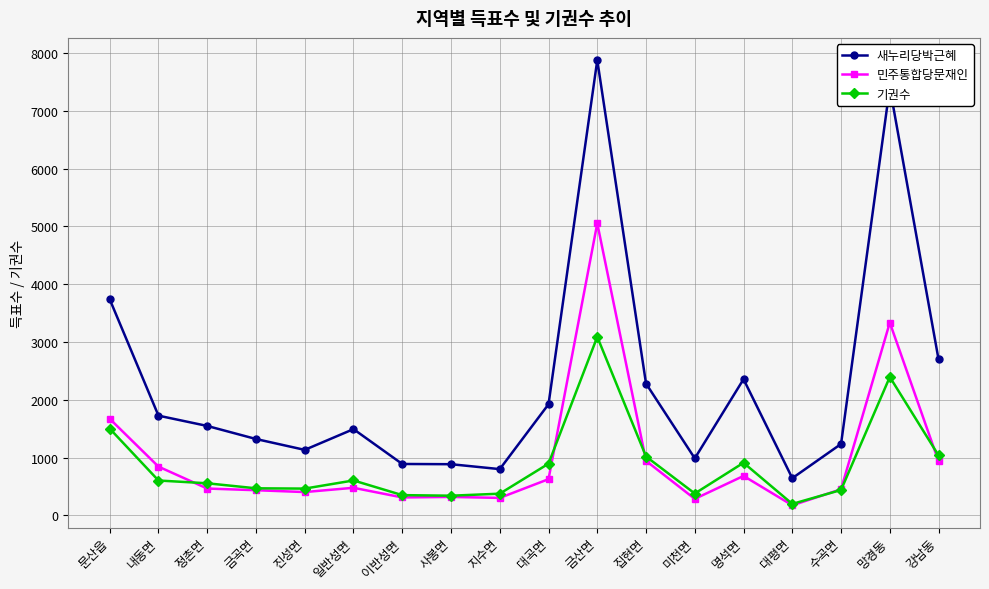

What position from the left is 정촌면?

3